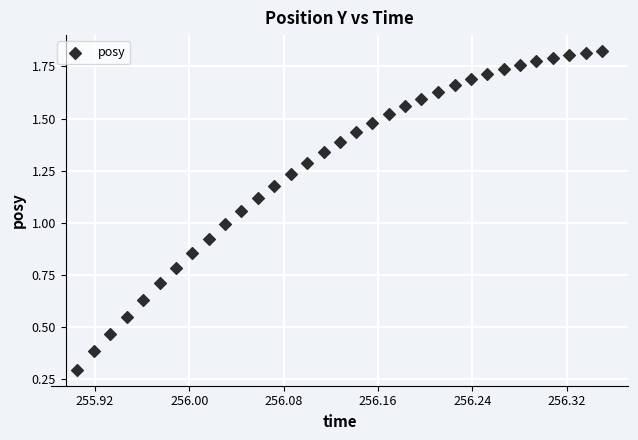

What is the range of X values (max minus min)?

0.4